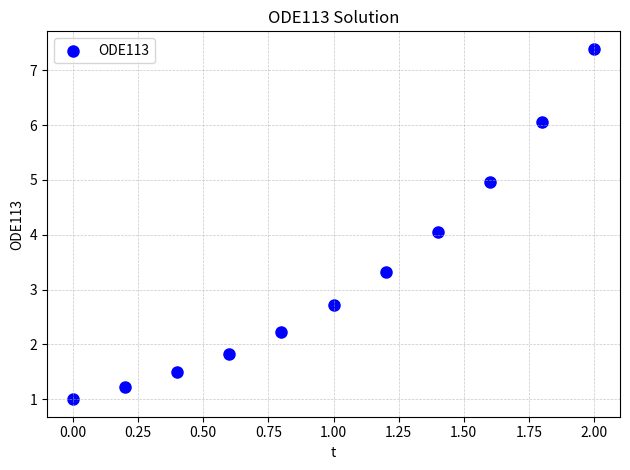

What is the average Y value?

3.3